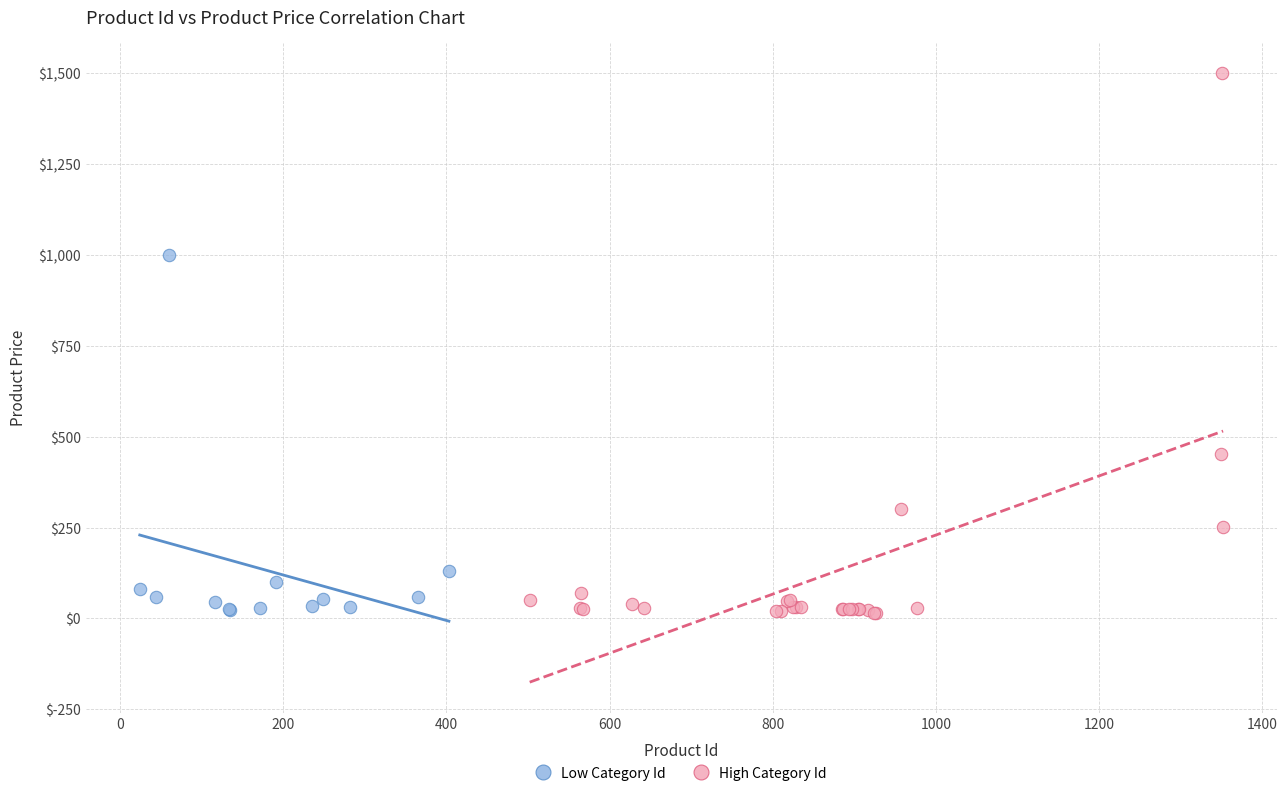

Which series reaches the maximum Y coordinate?

High Category Id